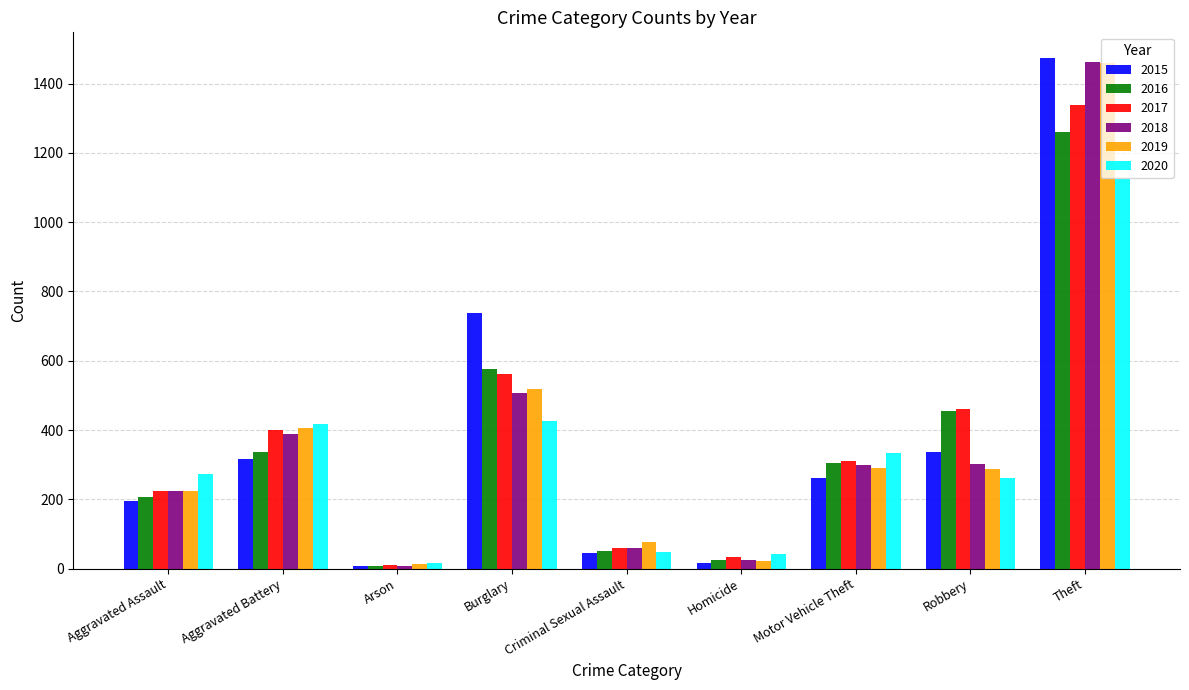

Is it true that 2020 equals 333 at Motor Vehicle Theft?

True